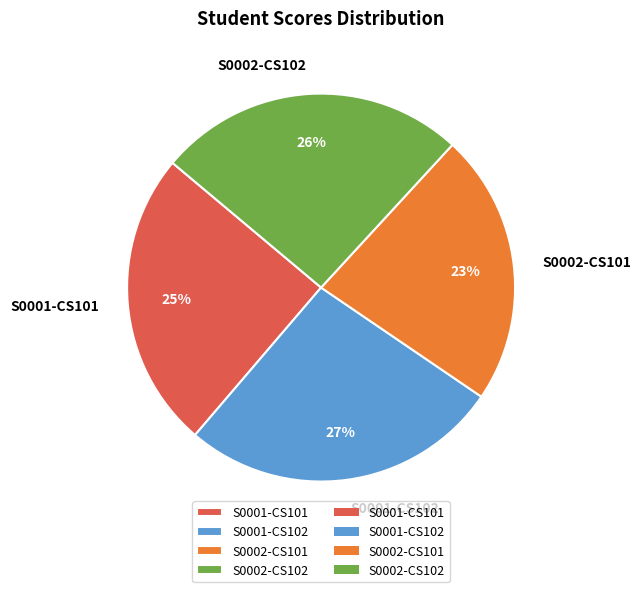

Which category has the smallest portion of the pie?

S0002-CS101